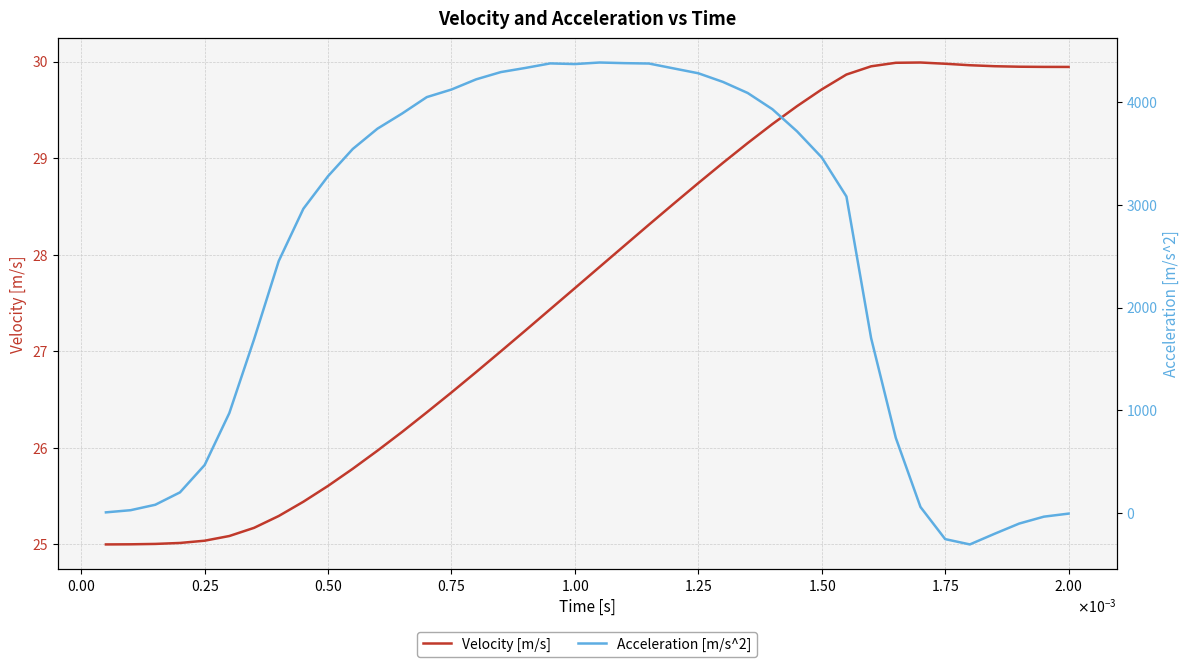

How many categories are shown in the chart?

40